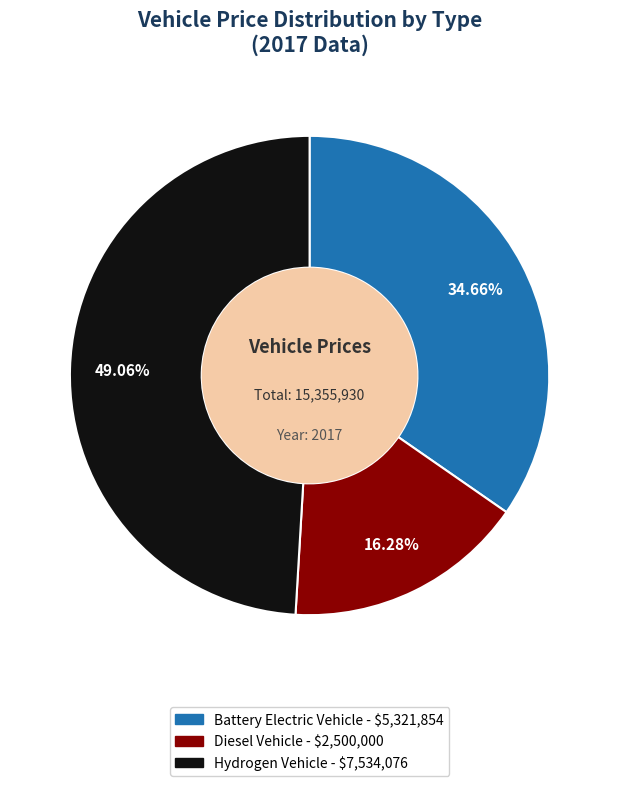

Is there a majority slice in this chart?

No